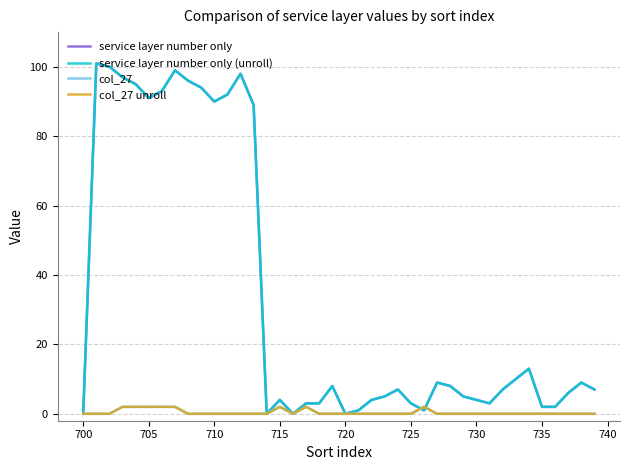

Does the chart have visible grid lines?

Yes